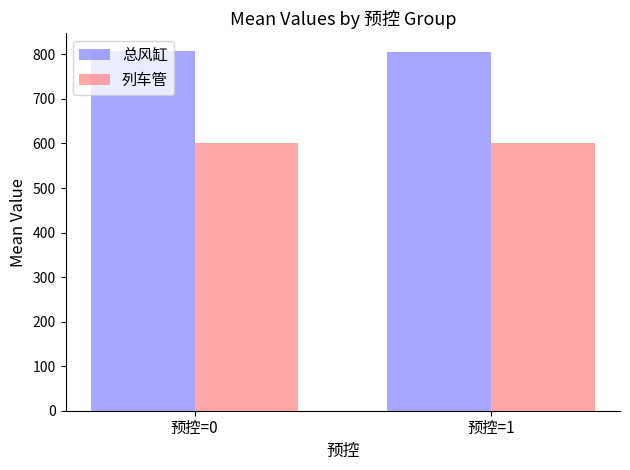

The 列车管 series shows 235.0 at 预控=0. True or false?

False